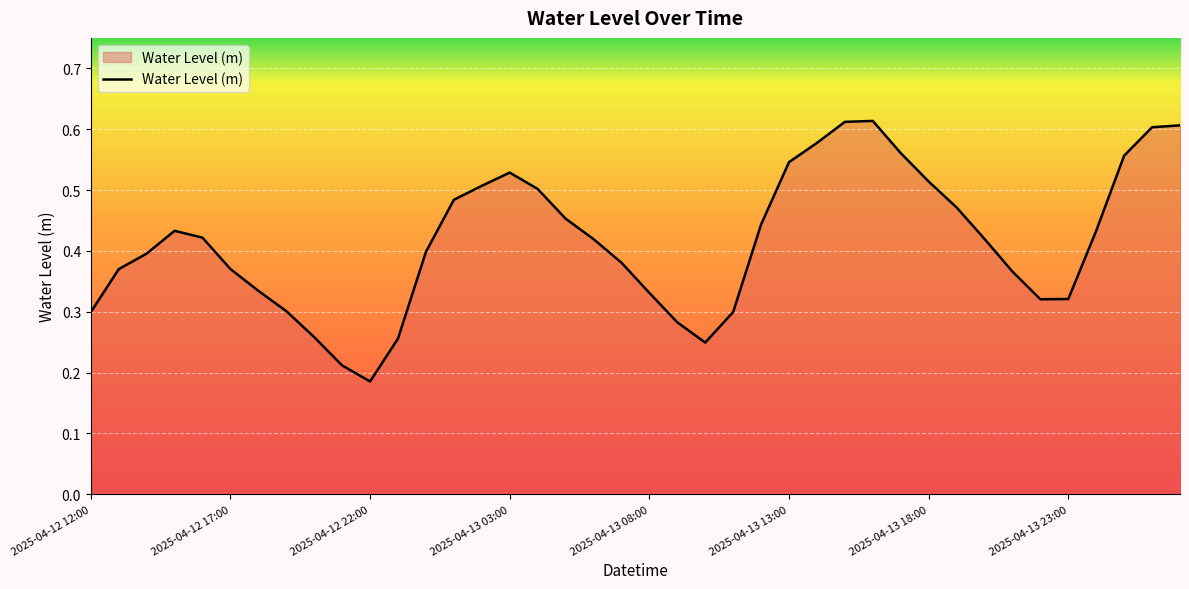

How many points are higher than both their immediate neighbors (excluding endpoints)?

3